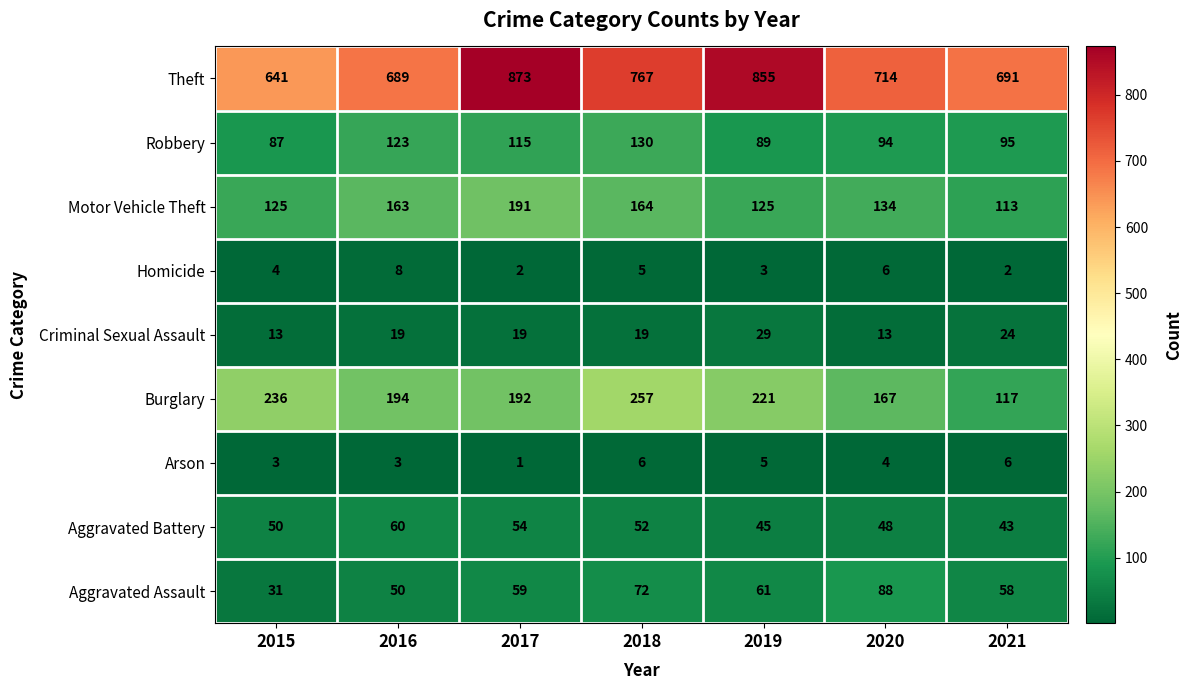

At 2020, list the series in order from largest to smallest.

Theft, Burglary, Motor Vehicle Theft, Robbery, Aggravated Assault, Aggravated Battery, Criminal Sexual Assault, Homicide, Arson